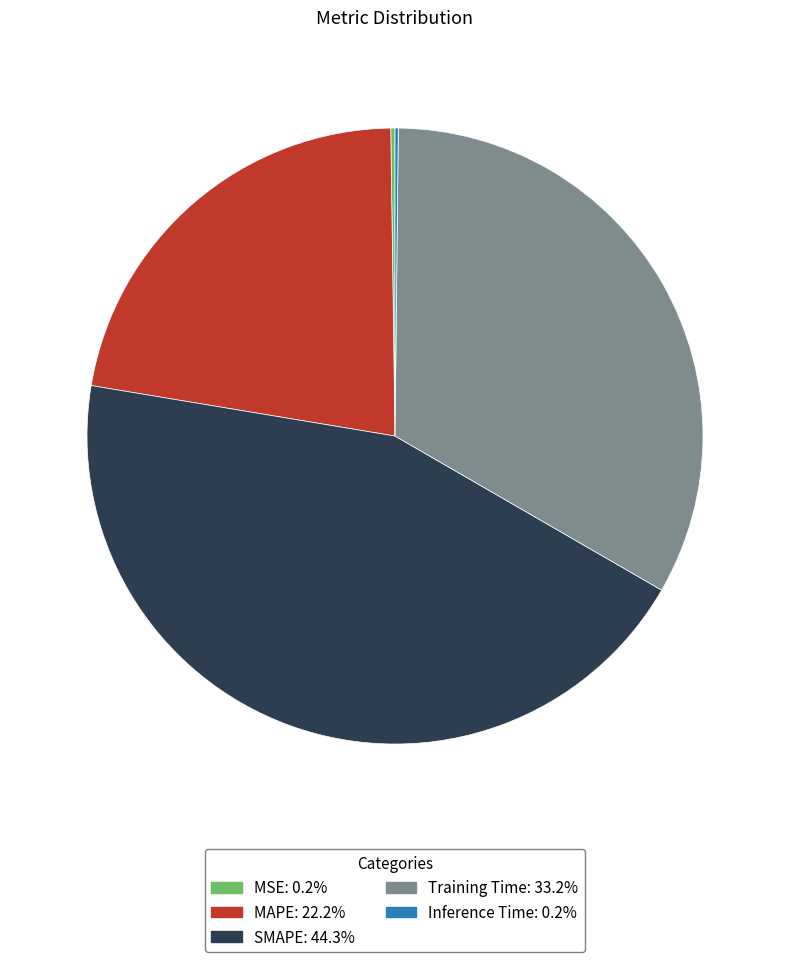

Does any single category account for the majority?

No